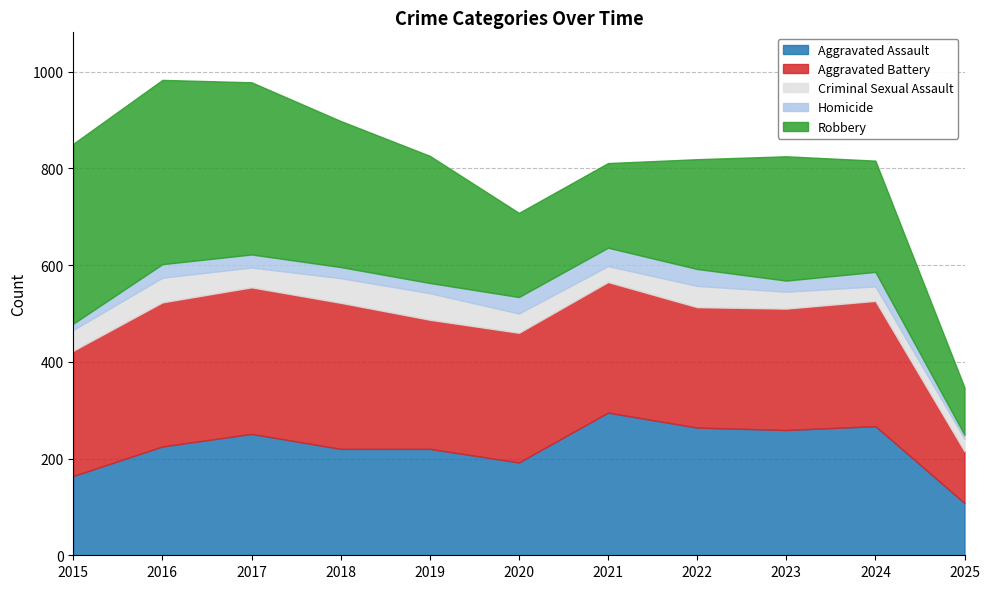

How many distinct data groups are displayed?

5